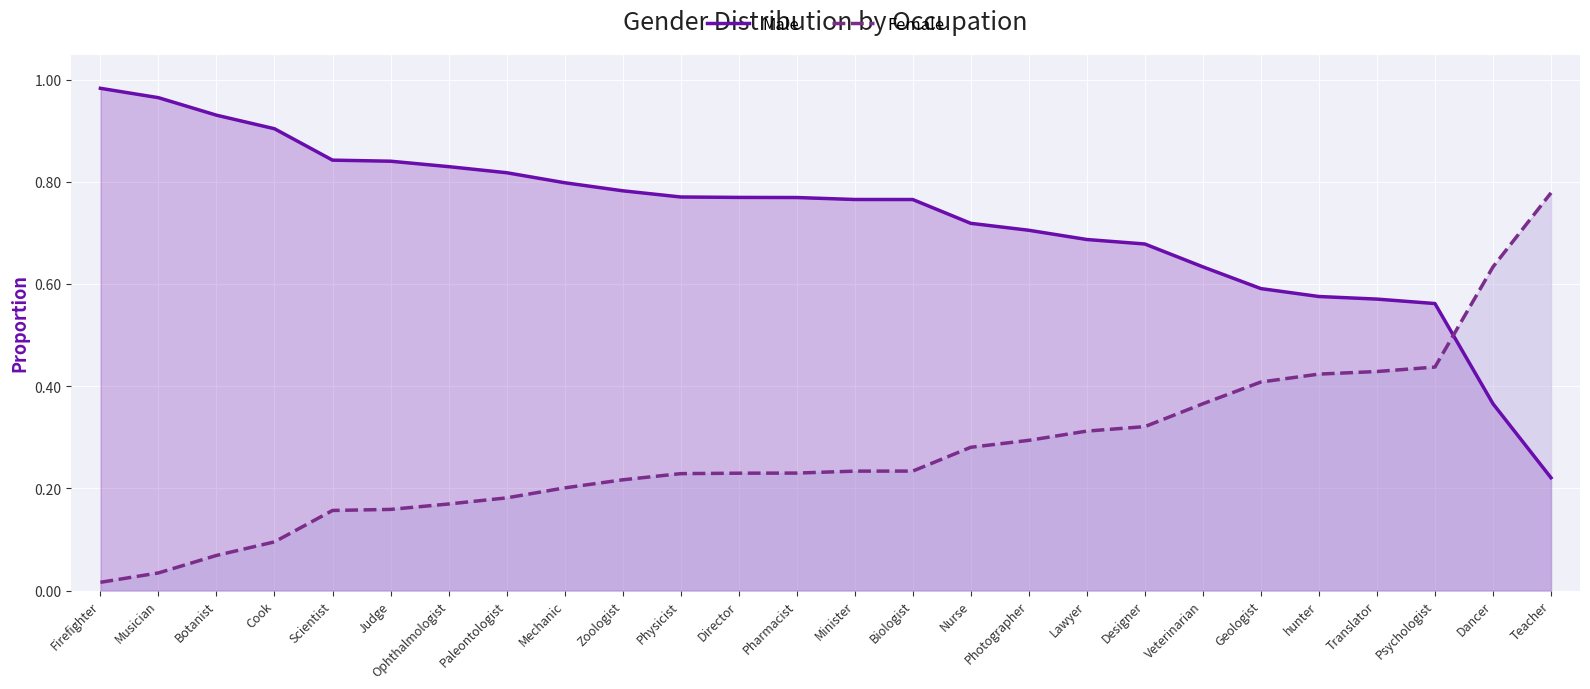

What is the difference between the second highest and minimum values in the Male series?

0.7